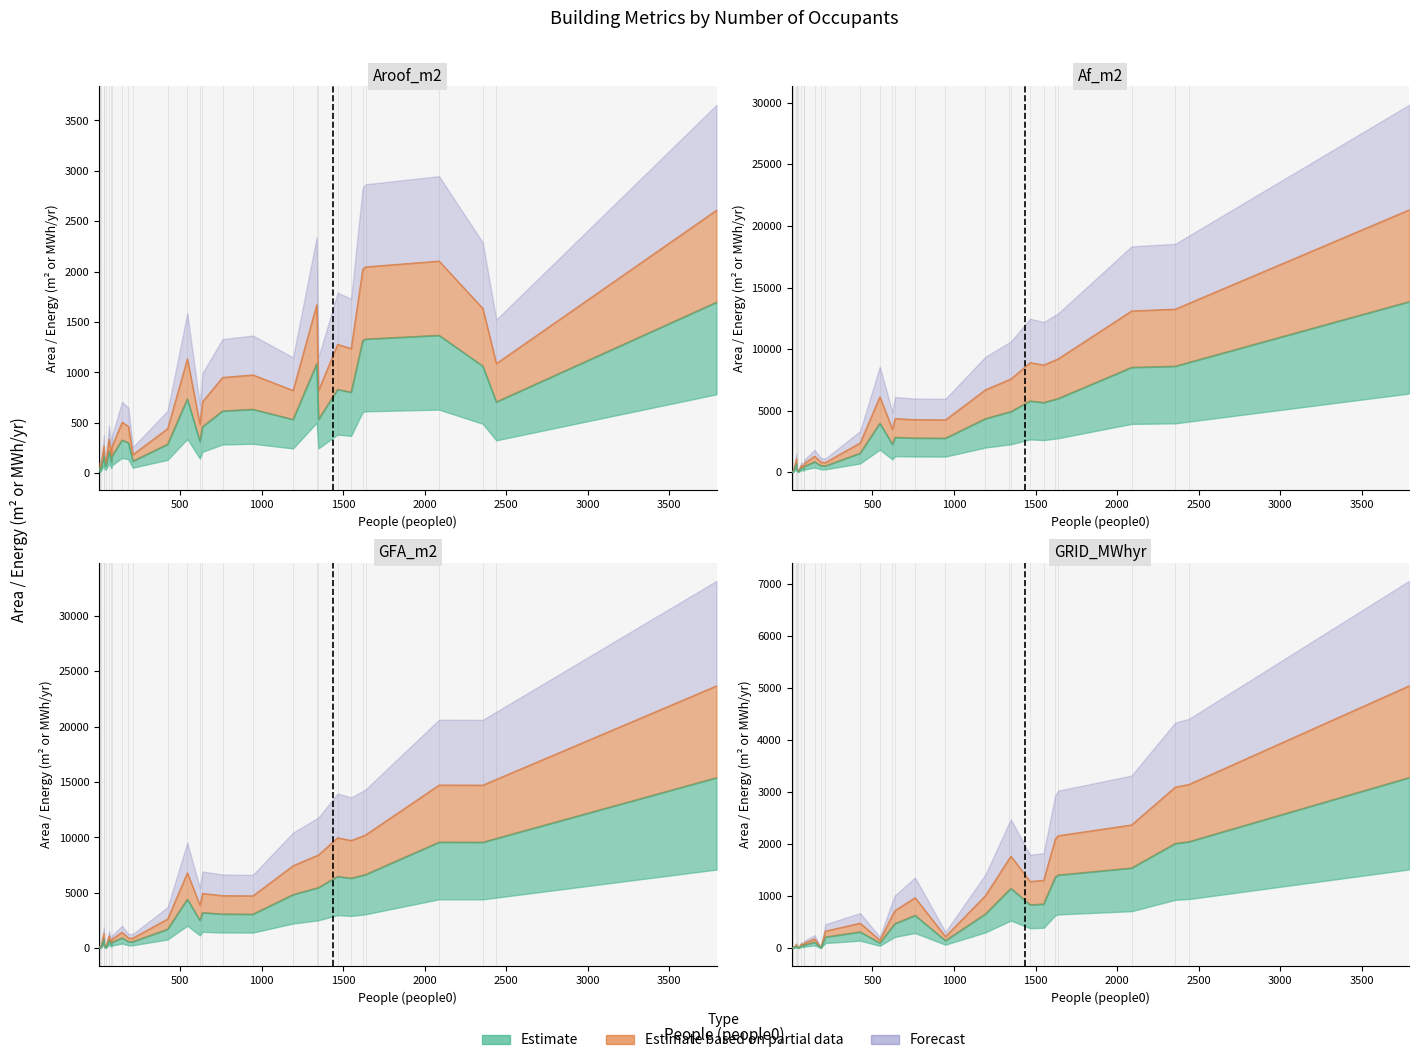

Which has a higher value, 2356 or 1193?

2356